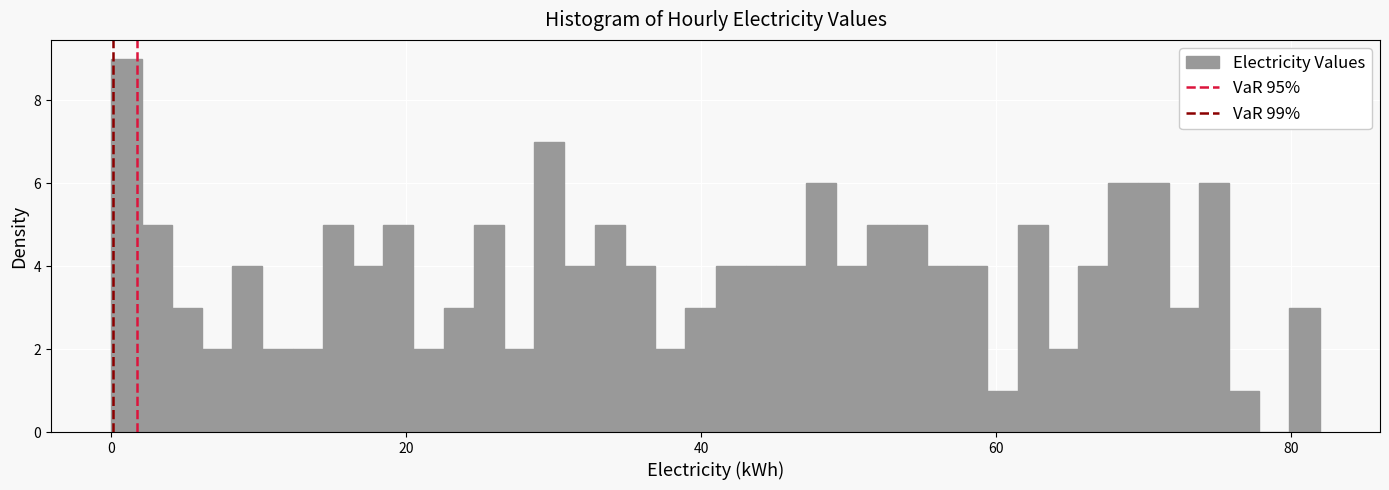

Around what value on the x-axis is the tallest bar? Give the approximate position of its centre, as read against the axis.

2